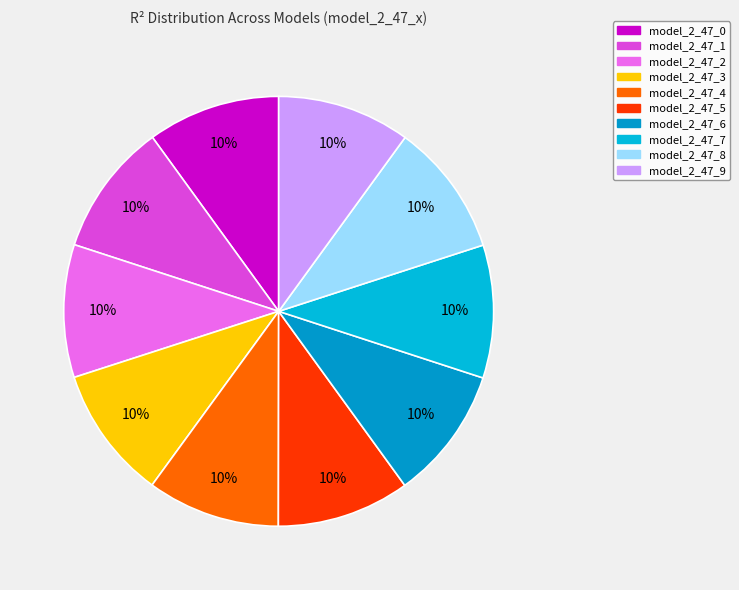

What percentage is the model_2_47_4 slice, to the nearest percent?

10%